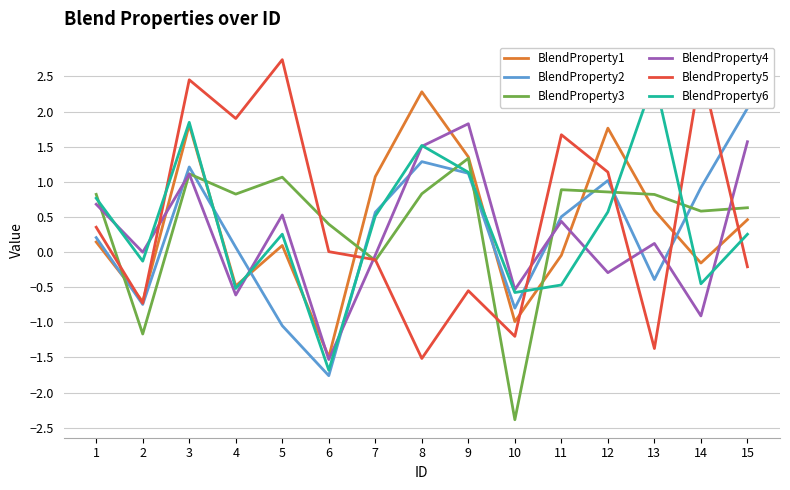

At which label does BlendProperty1 reach its minimum?

6